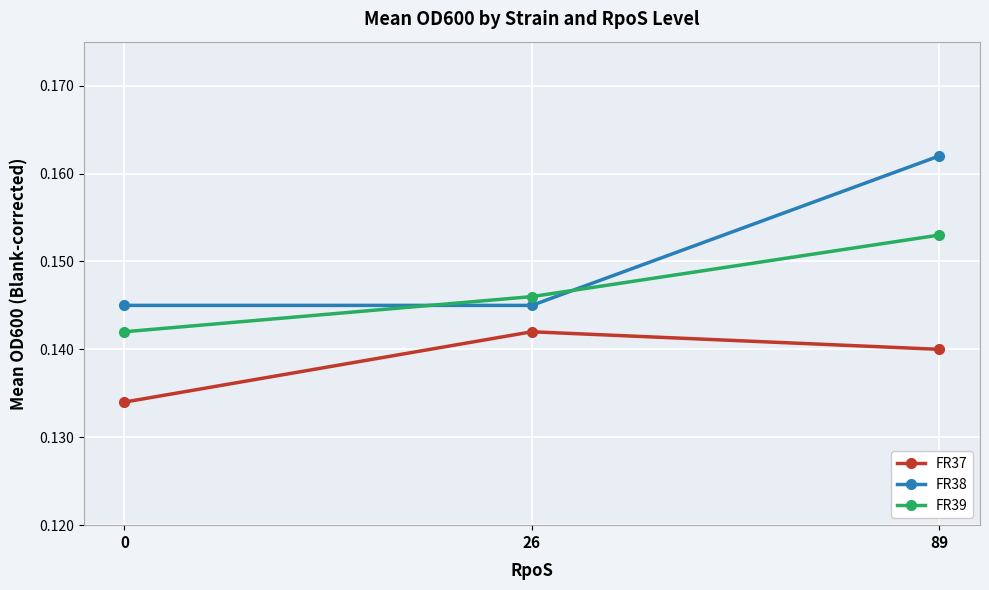

What is the sum of the FR37 values at 89 and 26?

0.3